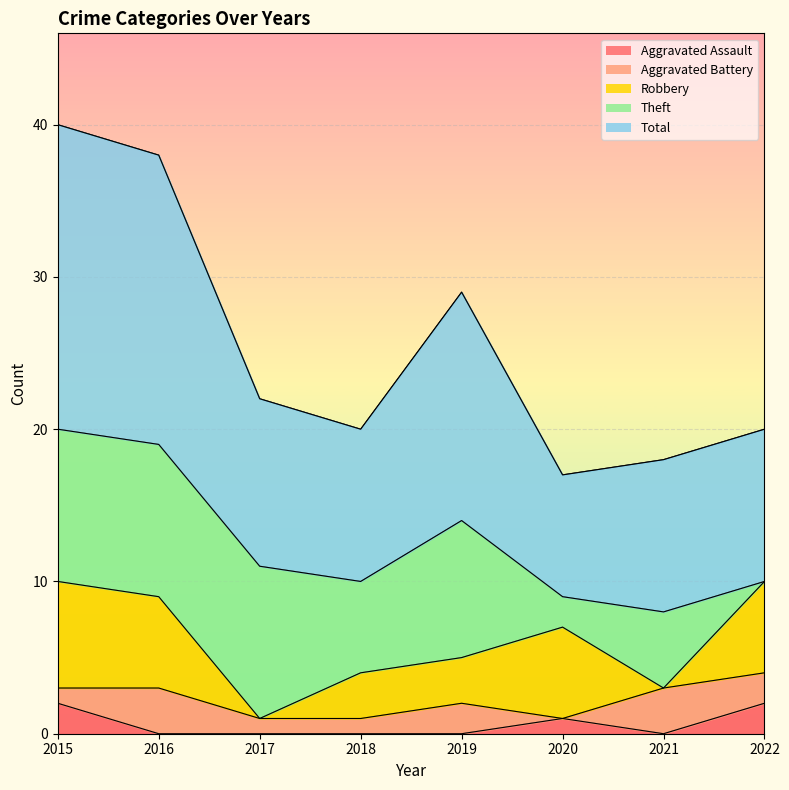

Is it true that Aggravated Assault equals 0 at 2016?

True